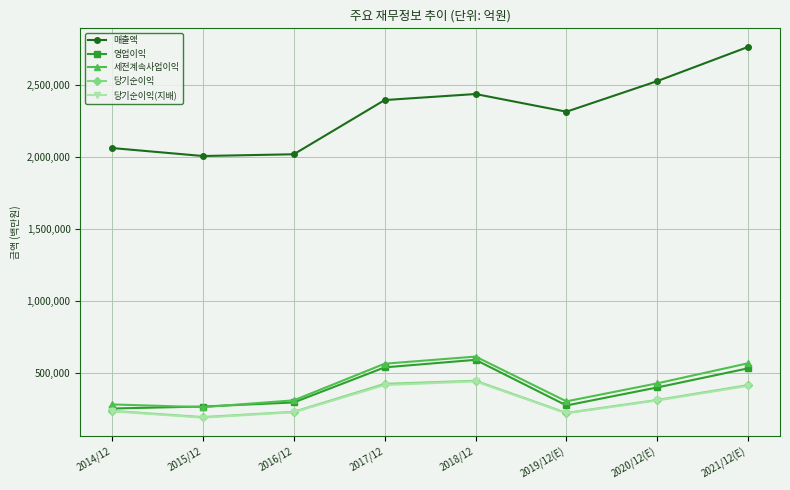

Which label corresponds to the largest value in the chart?

2021/12(E)